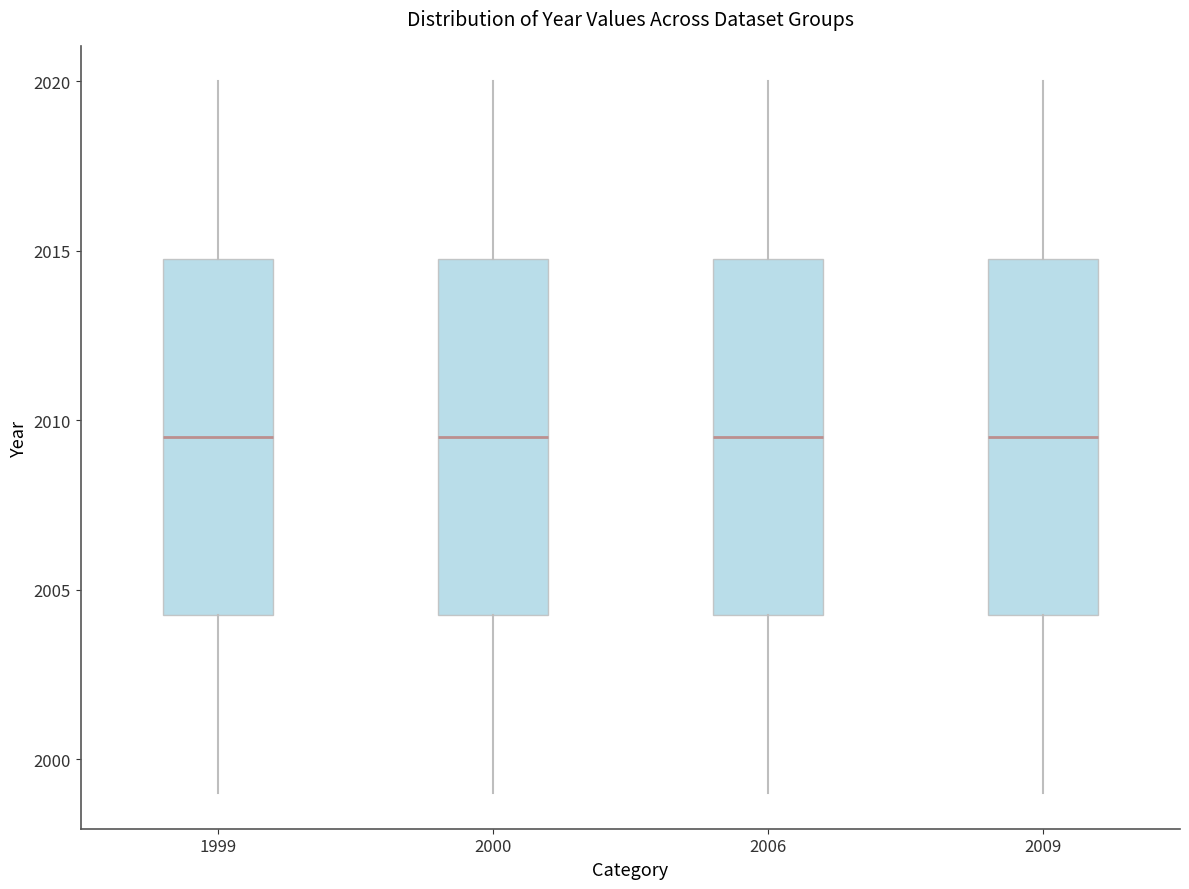

Reading left to right, read every box against the y-axis: the position of its median line, the range the box covers, and the ends of its whiskers. The values are not printed on the chart, so give them approximately, as read against the axis.

1999: median 2009.5, box 2004.5 to 2015.0, whiskers 1999.0 to 2020.0
2000: median 2009.5, box 2004.5 to 2015.0, whiskers 1999.0 to 2020.0
2006: median 2009.5, box 2004.5 to 2015.0, whiskers 1999.0 to 2020.0
2009: median 2009.5, box 2004.5 to 2015.0, whiskers 1999.0 to 2020.0